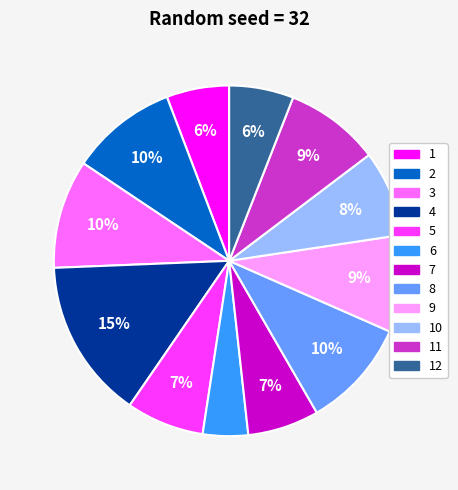

To the nearest percent, what is the average slice percentage?

8%